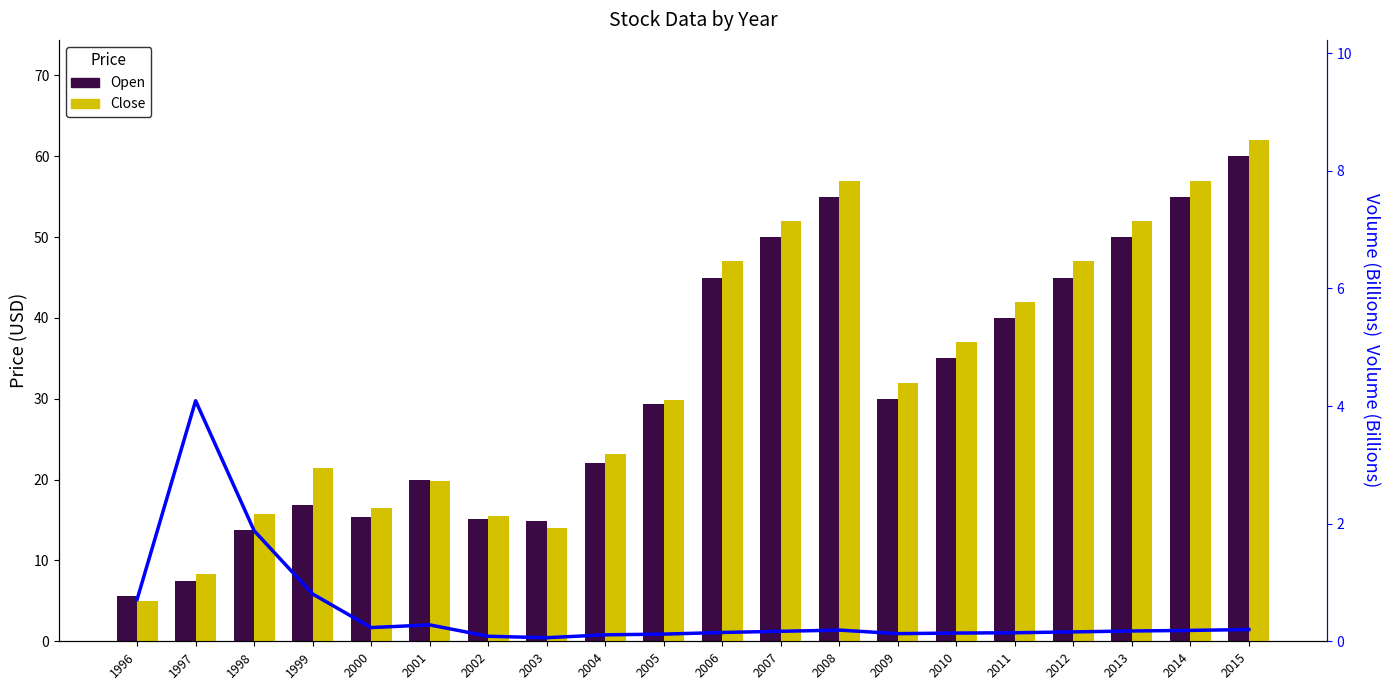

What is the value of the Close bar at the 2nd from the left?

8.3